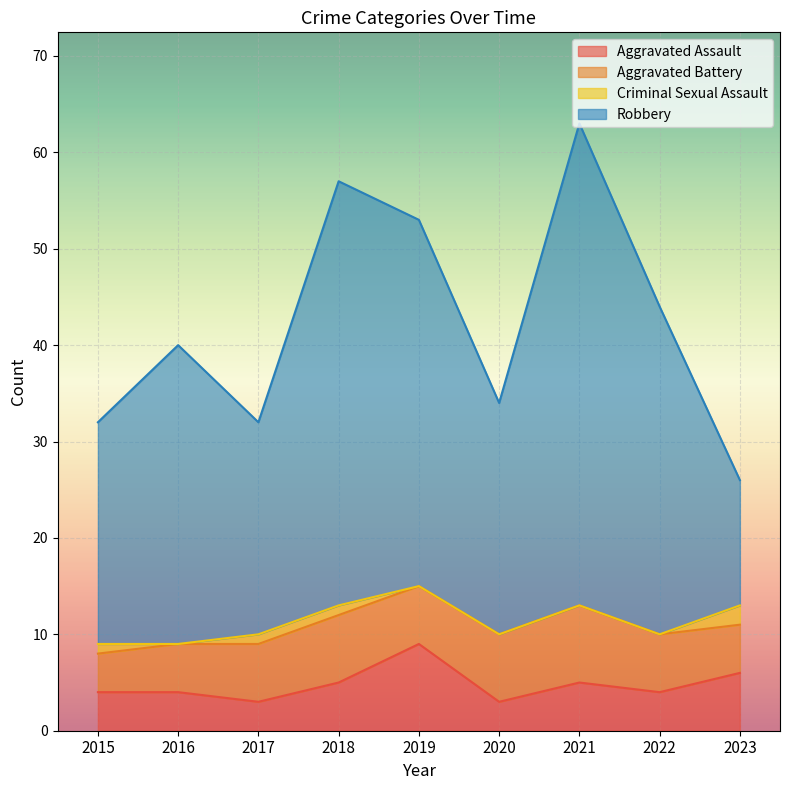

What is the spread (max minus min) of values at 2015?

28